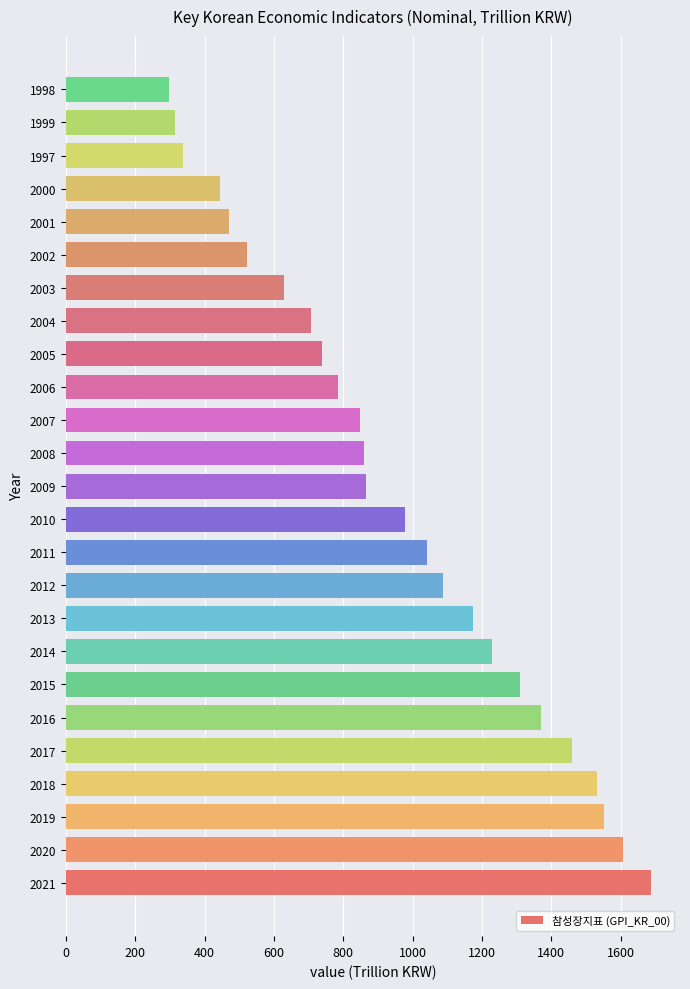

Which has a higher value, 2002 or 2021?

2021